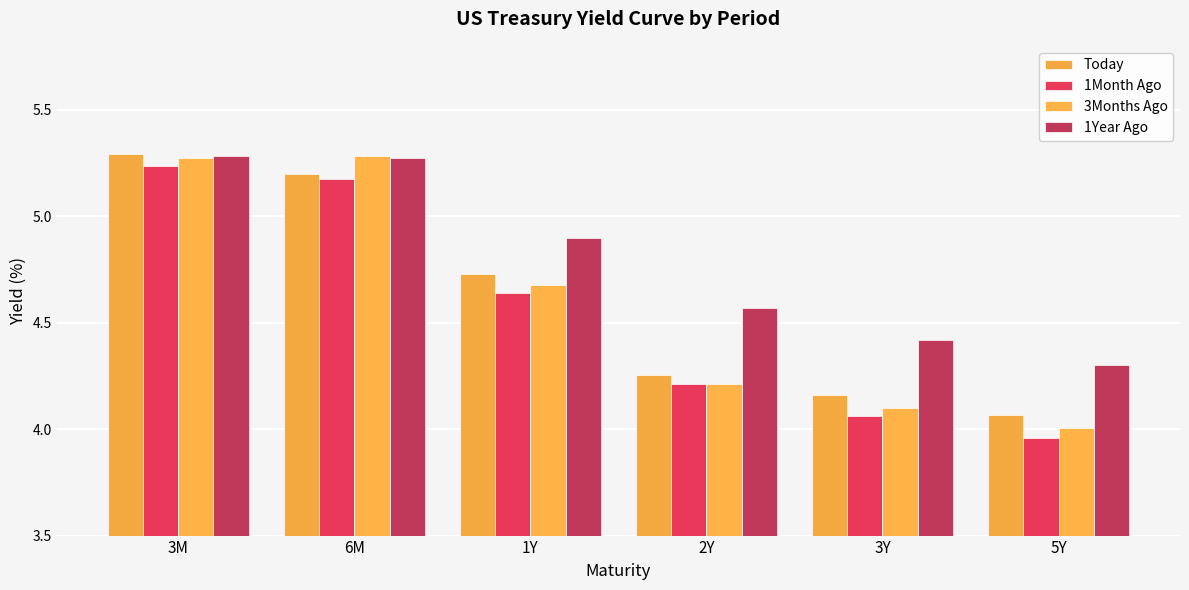

How many categories are shown in the chart?

6